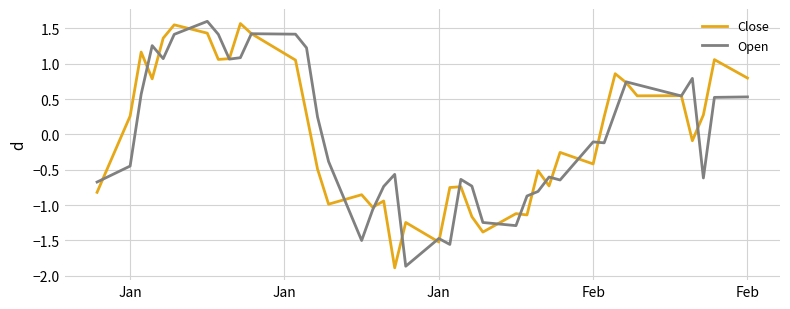

What is the lowest value of the Open series?

-1.9